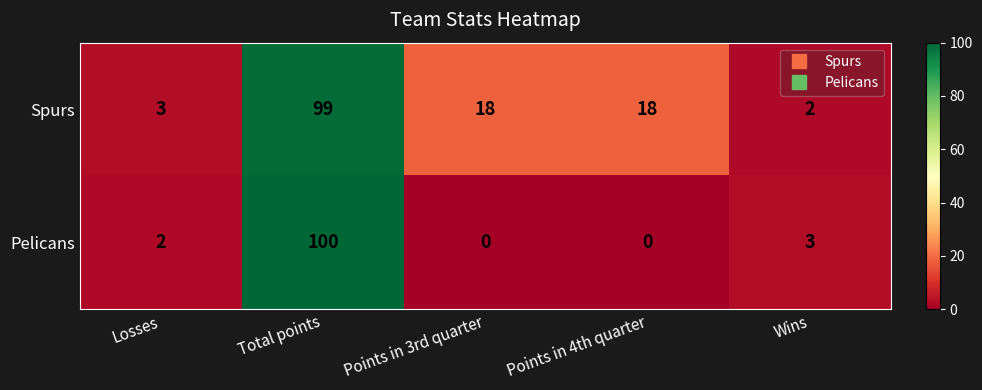

True or false: Spurs has a value of 3 at Wins.

False